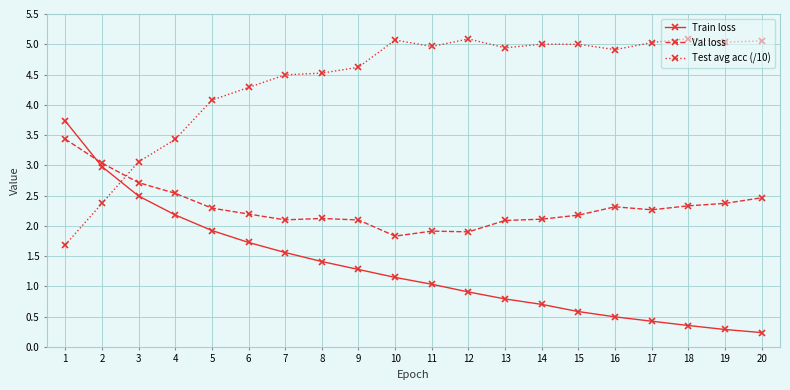

At how many categories does at least one series exceed 2?

20